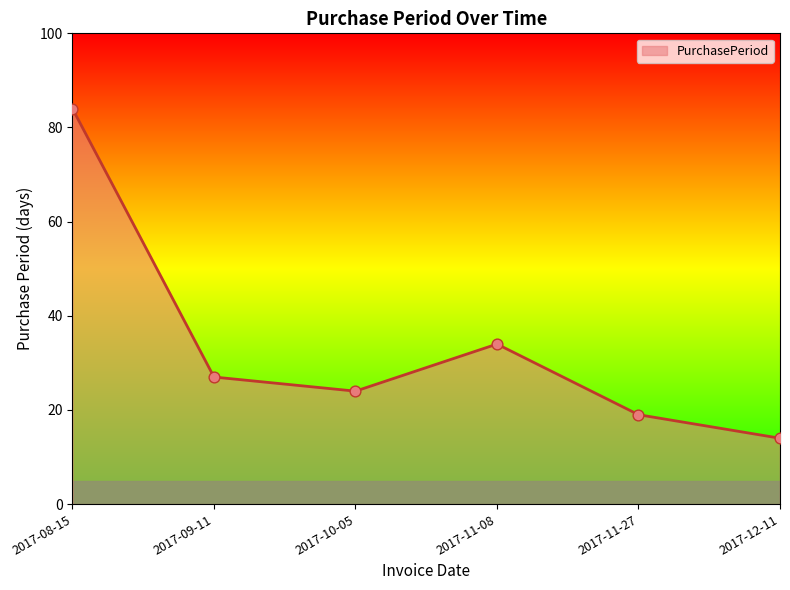

What is the change in value from 2017-09-11 to 2017-12-11?

-13